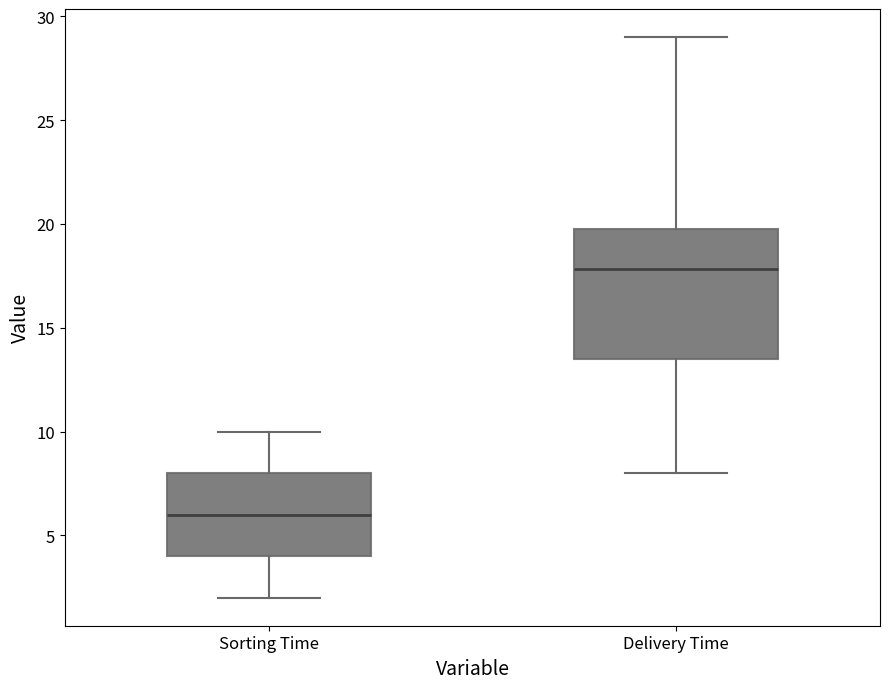

Which box is the tallest, from its lower edge to its upper edge?

Delivery Time